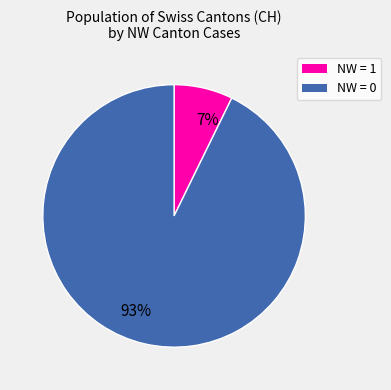

Does any single category account for the majority?

Yes